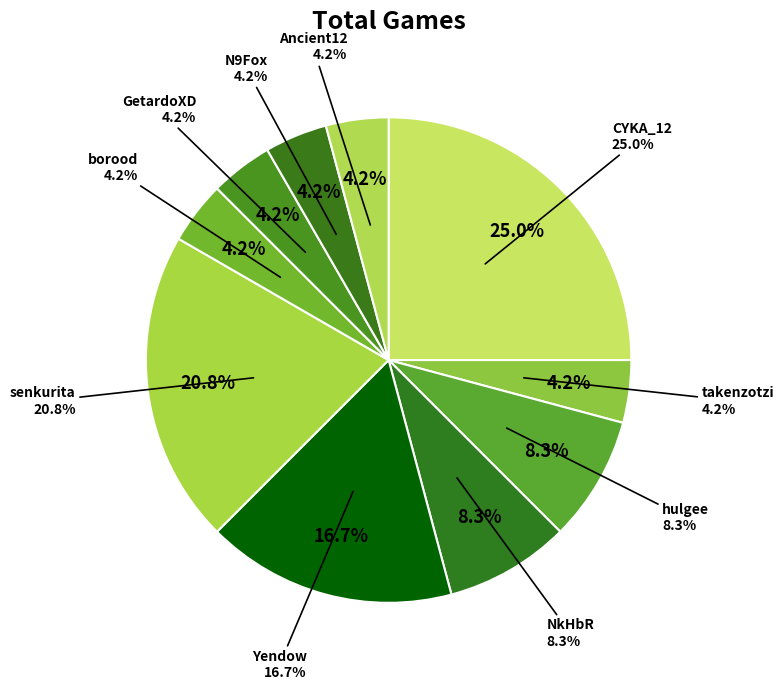

Rank the categories by value from lowest to highest.

takenzotzi, borood, GetardoXD, N9Fox, Ancient12, hulgee, NkHbR, Yendow, senkurita, CYKA_12